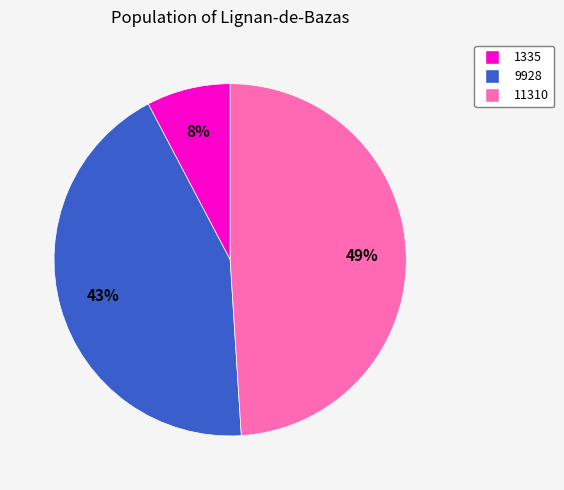

To the nearest percent, what is the difference between the 9928 and 11310 slice percentages?

6%